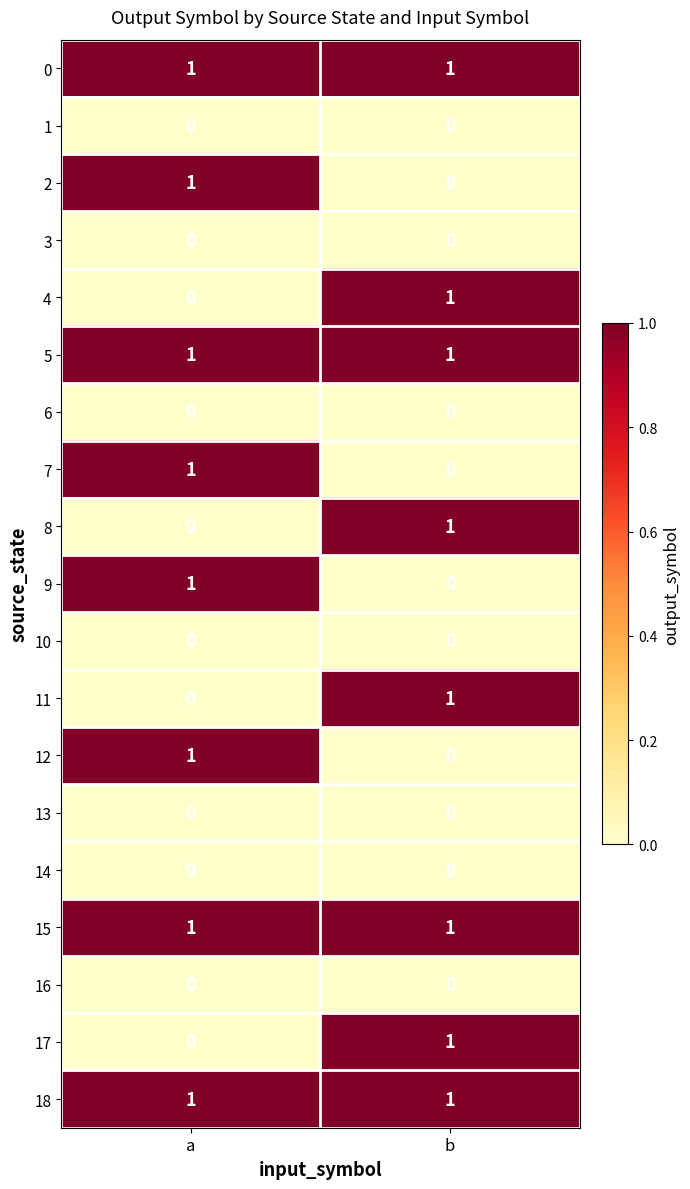

At how many categories does at least one series exceed 0?

2